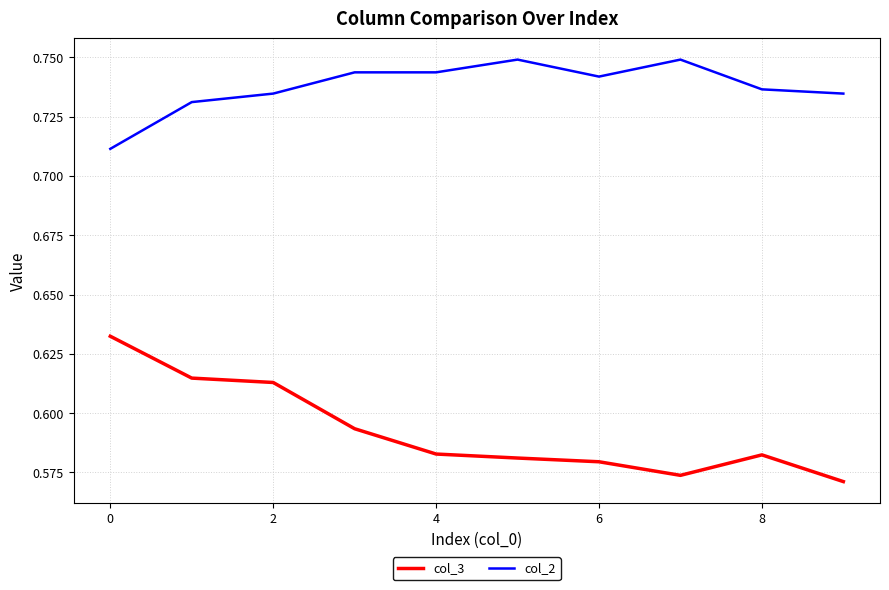

True or false: col_2 and col_3 cross at least once.

False